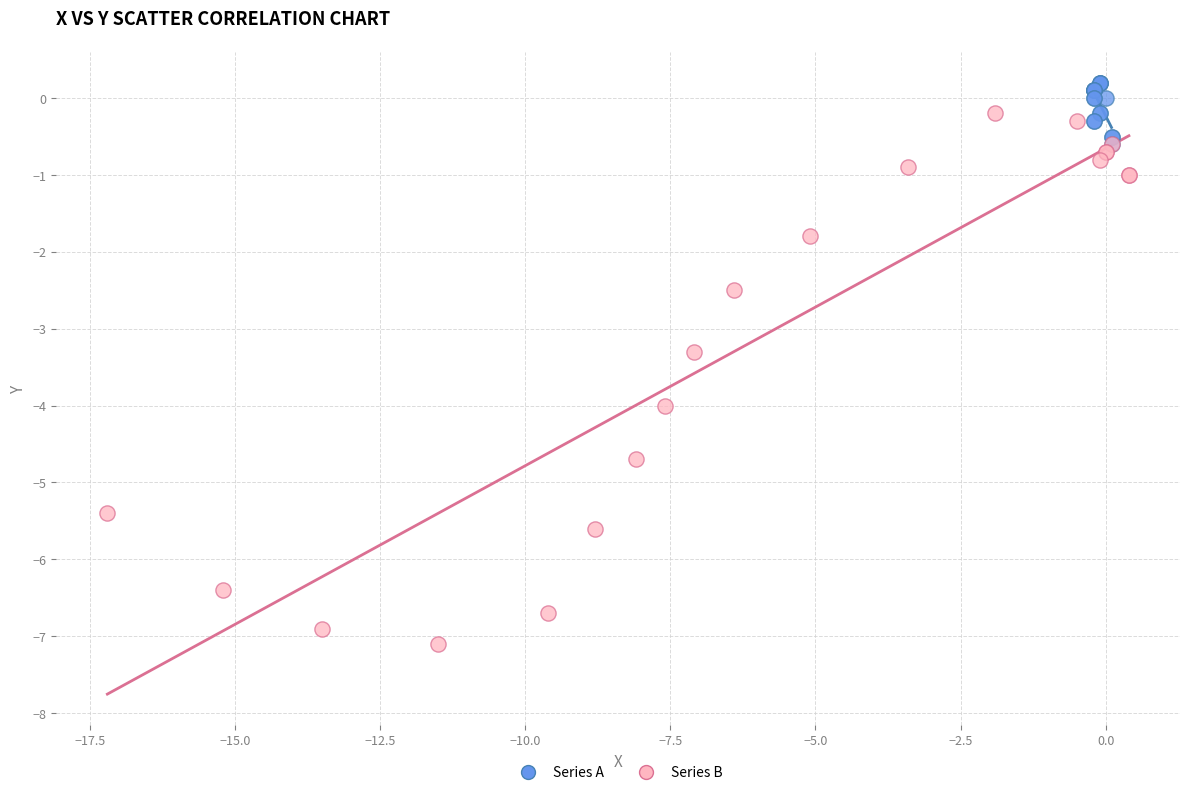

Which series contains the lowest Y value?

Series B